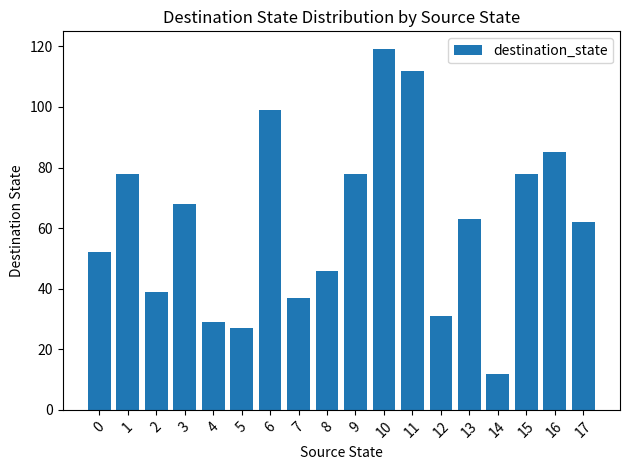

What is the sum of all values?

1115